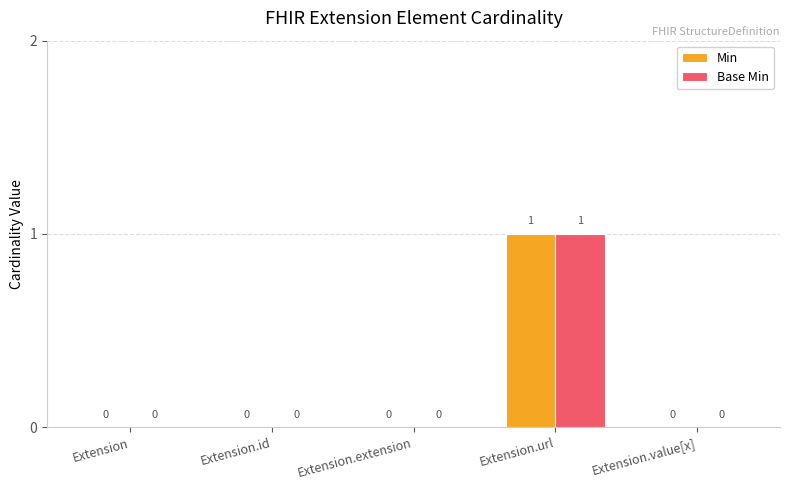

True or false: Min has a value of 0 at Extension.id.

True